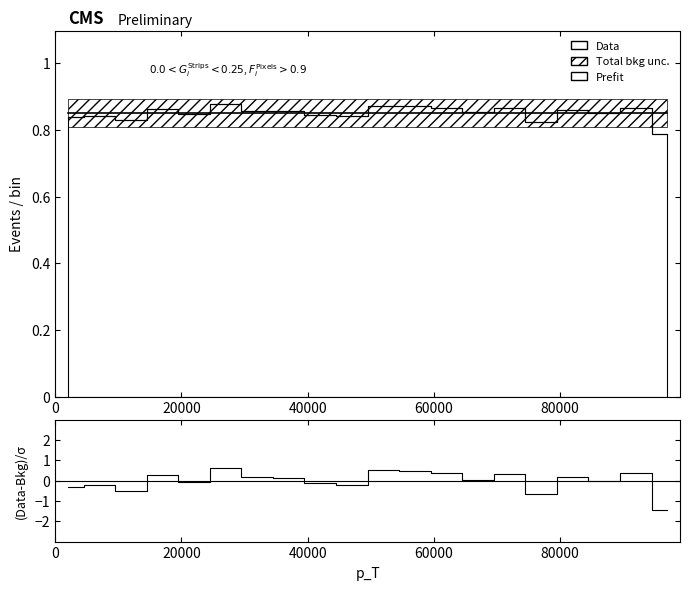

How many lines are shown in the chart?

2